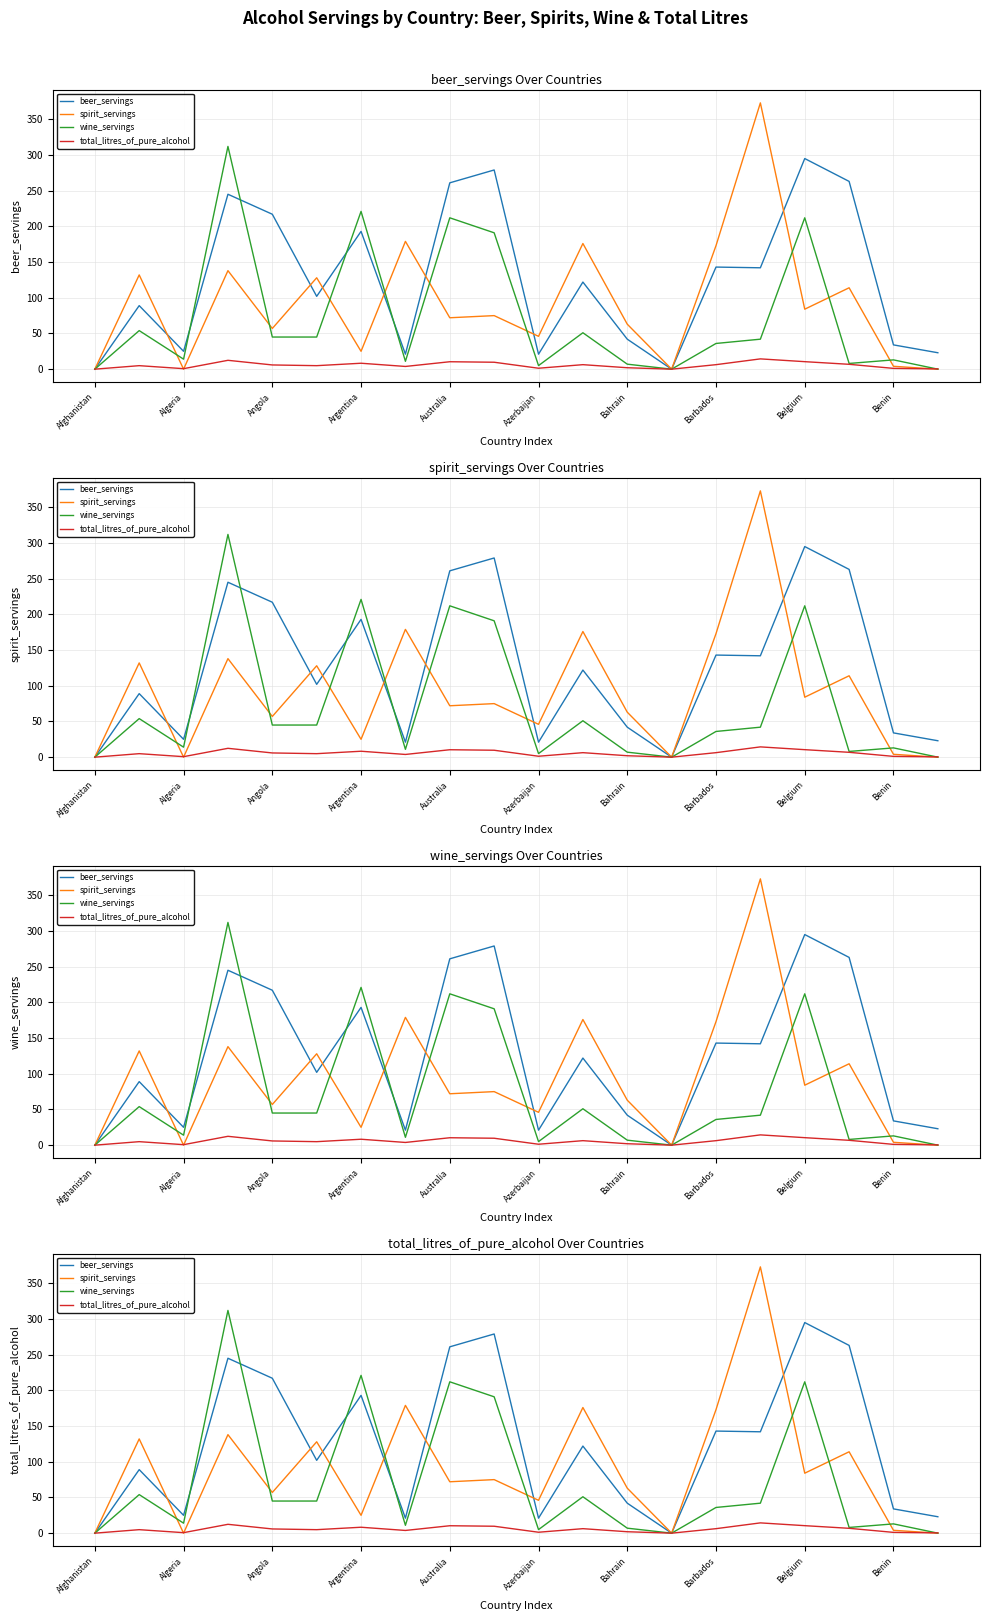

What is the average value of the beer_servings series?

125.8